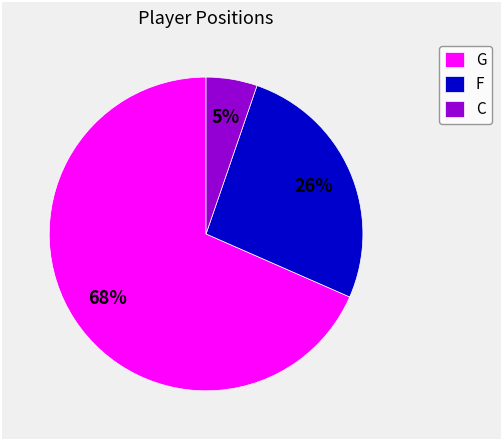

True or false: F accounts for 26% of the total.

True